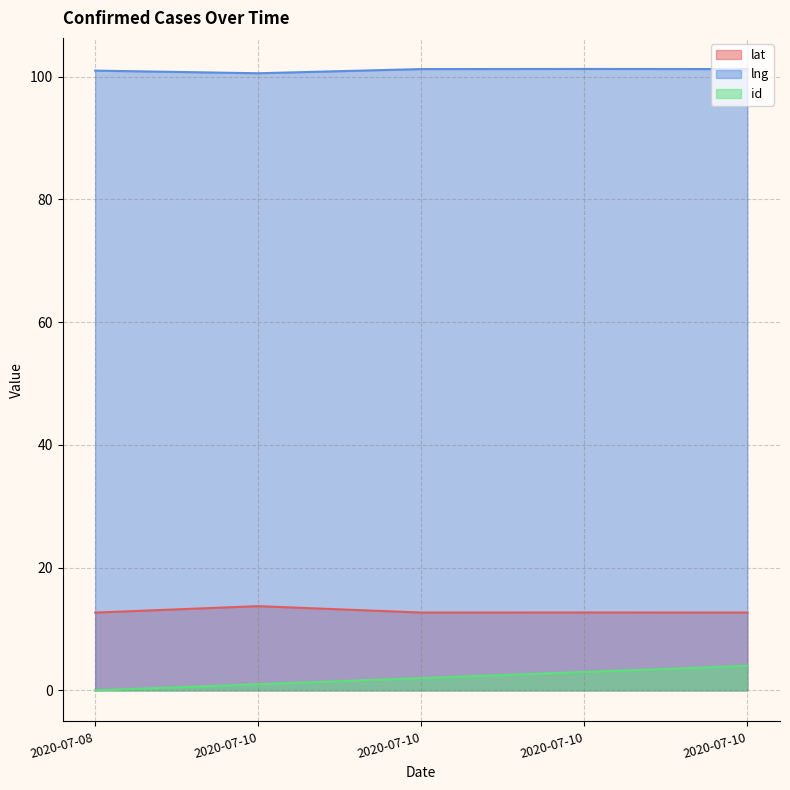

Which category has the lowest value in the lat series?

2020-07-08